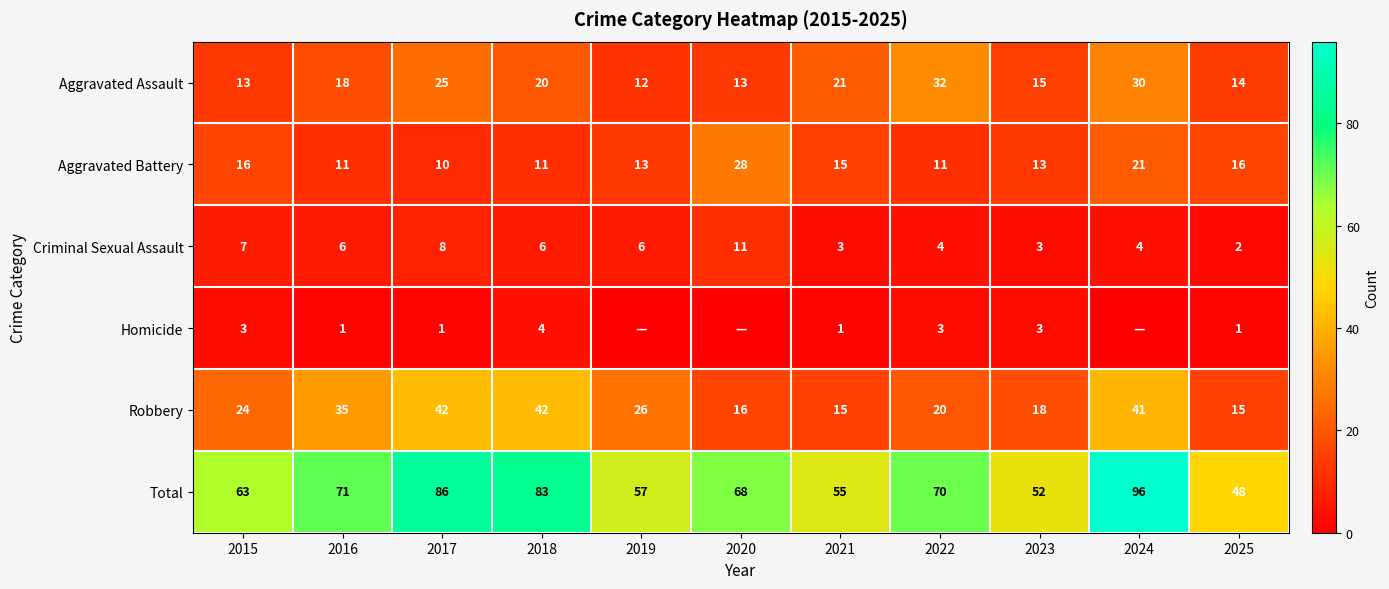

What is the total value across all series at 2019?

114